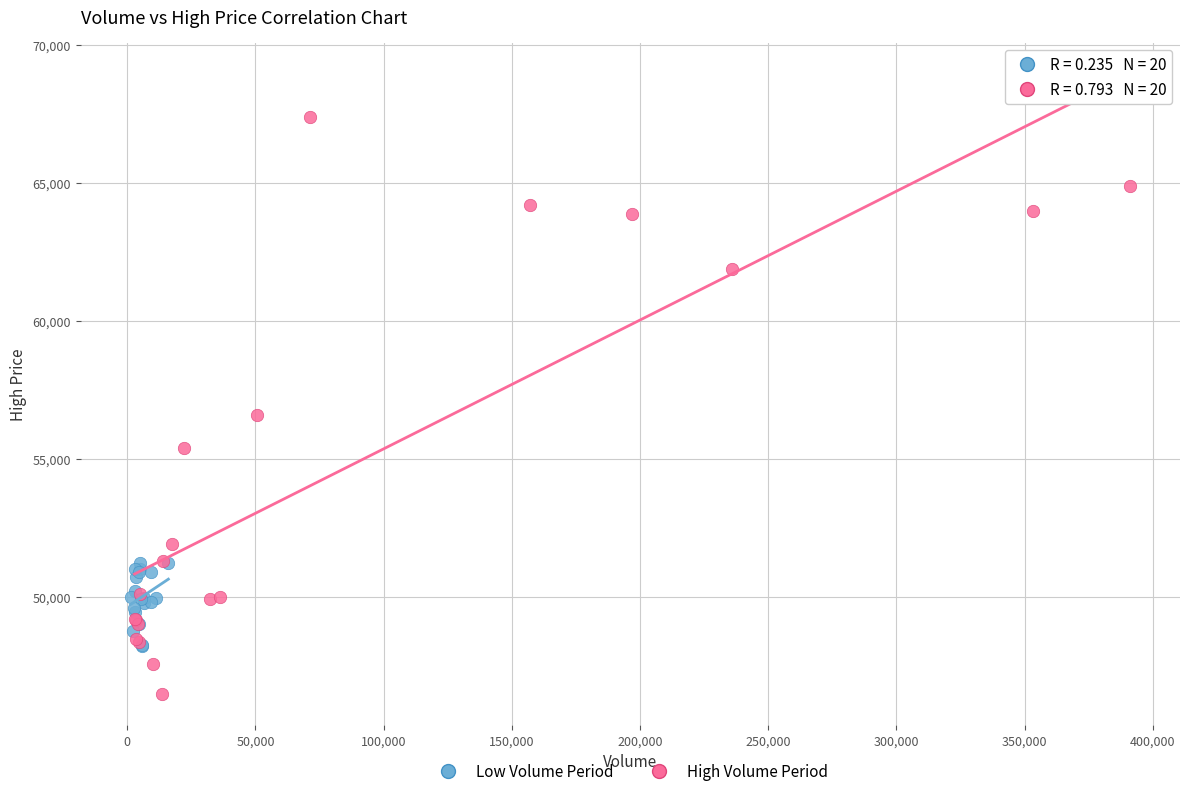

Which series reaches the minimum Y coordinate?

High Volume Period